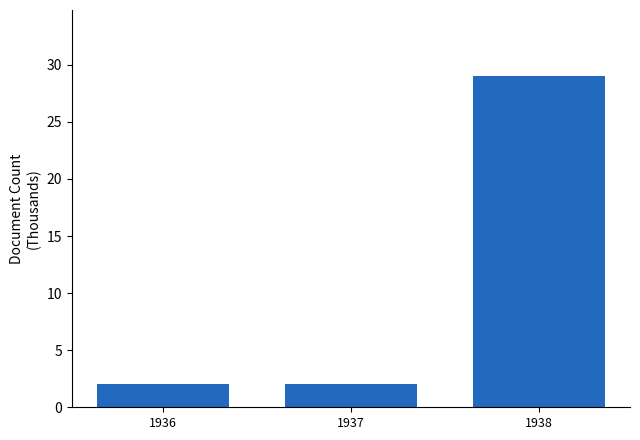

Count the values in the range 2 to 29.

3